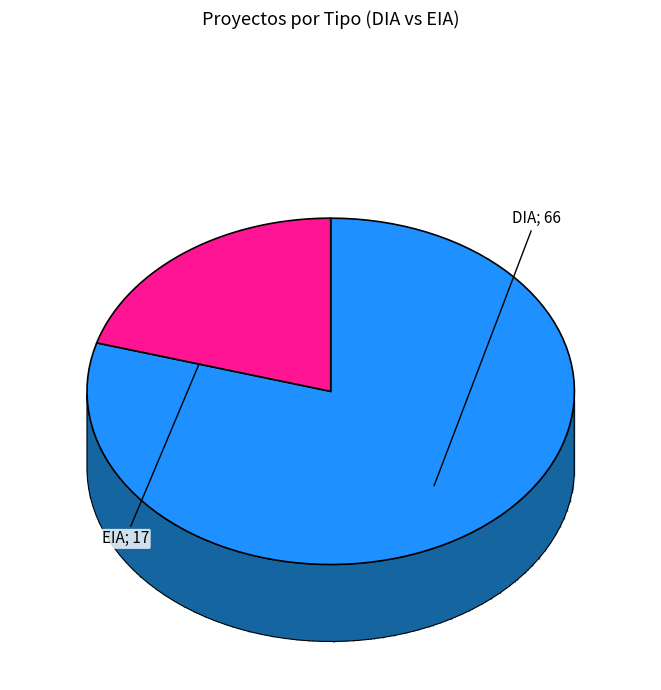

Which category has the smallest portion of the pie?

EIA